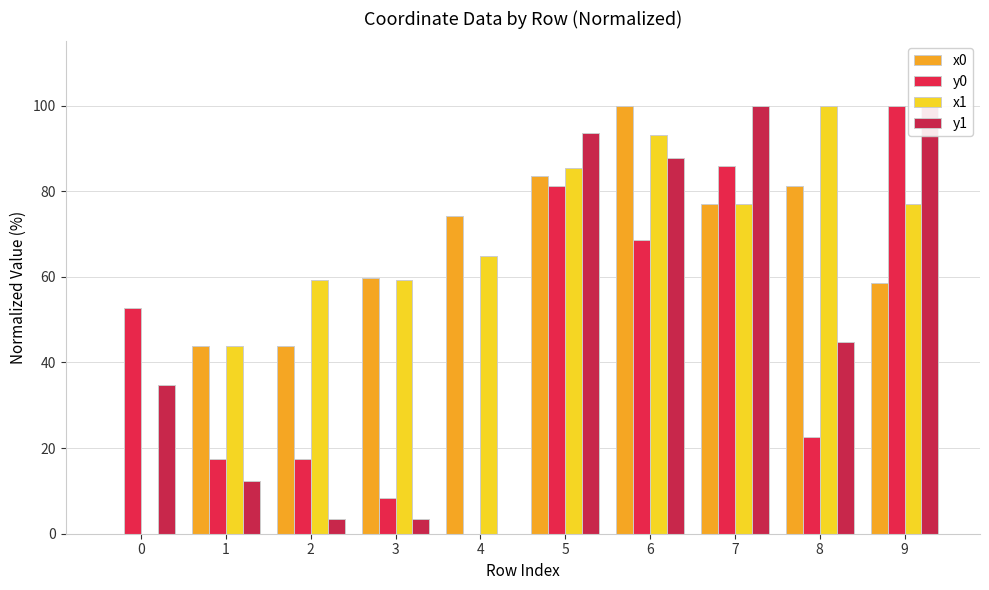

At which category is the sum across all series the highest?

6